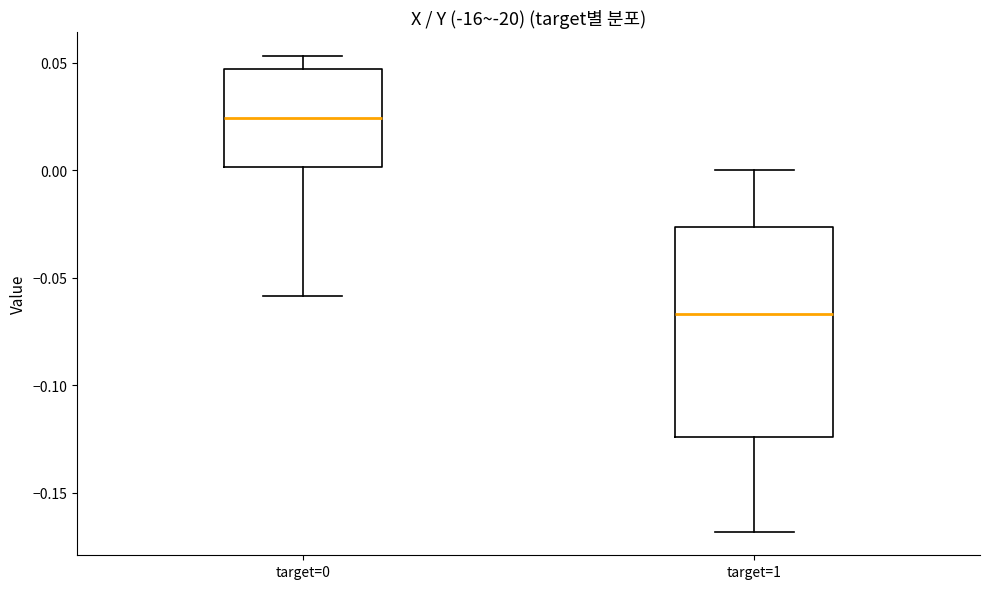

Which box has the highest median line?

target=0